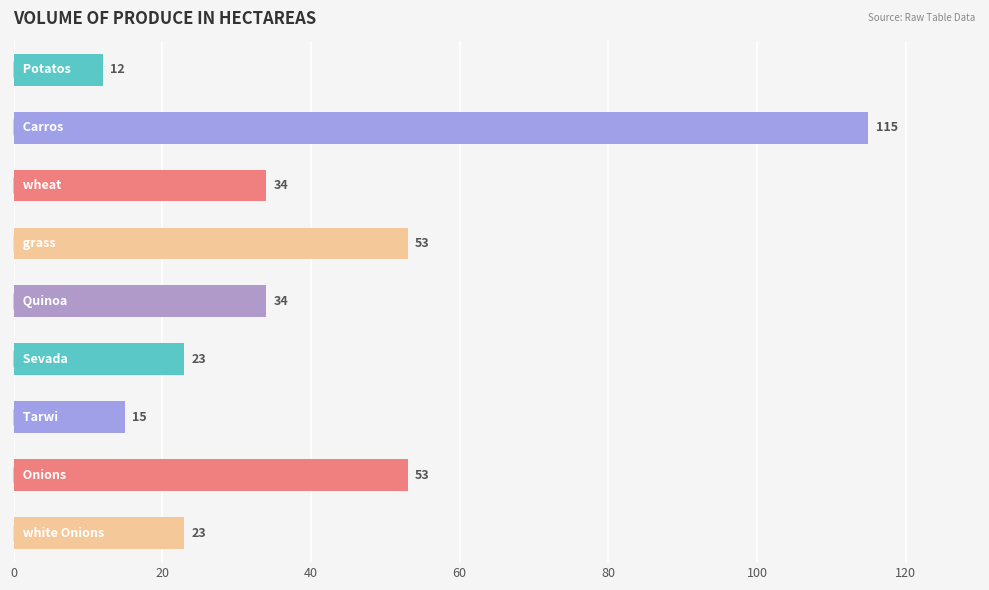

What is the minimum value shown in the chart?

12